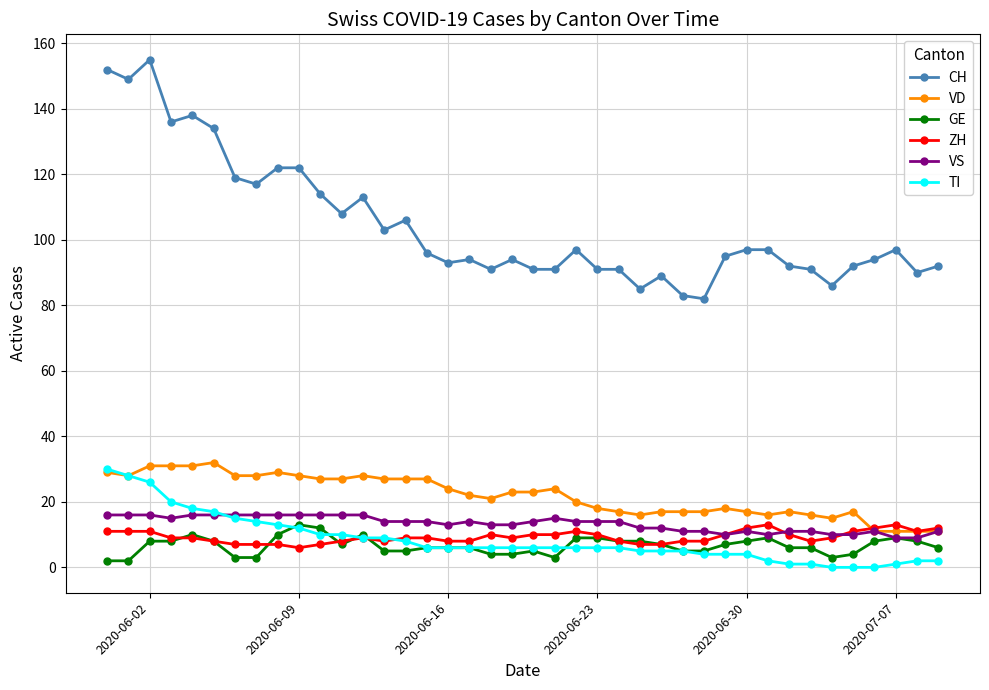

What is the average value of the ZH series?

9